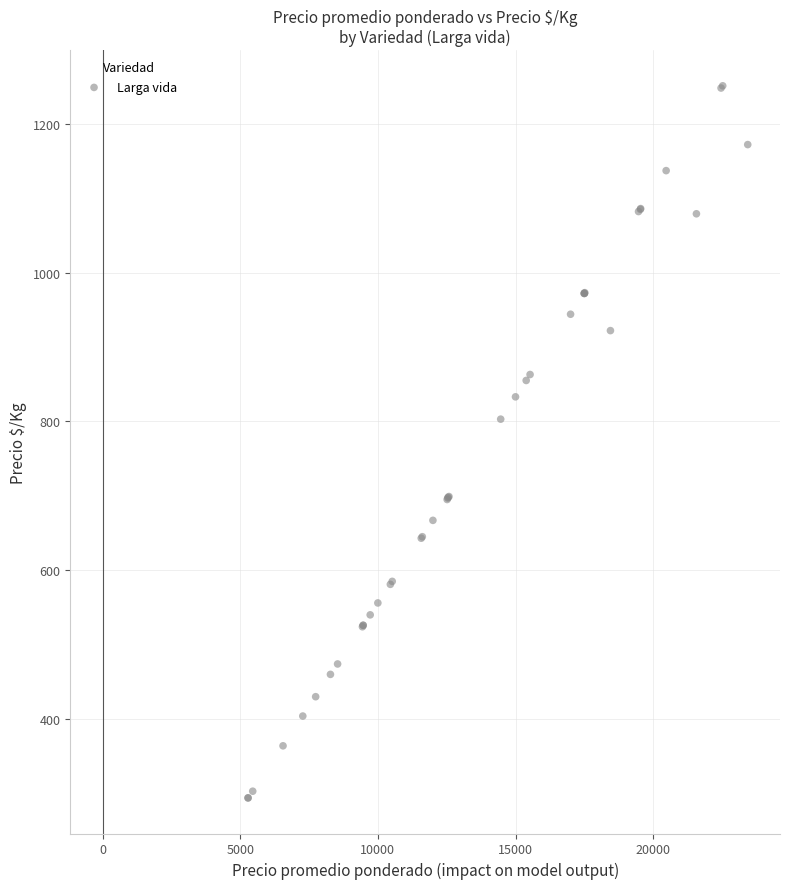

What Y value in the scatter plot is closest to 772?

803